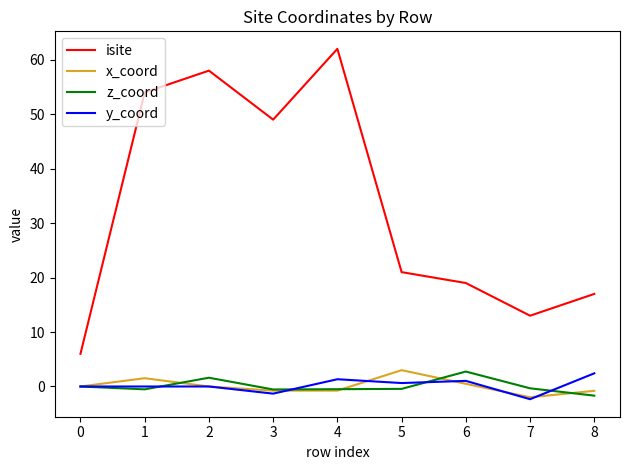

True or false: isite has a value of 17.0 at 8.

True